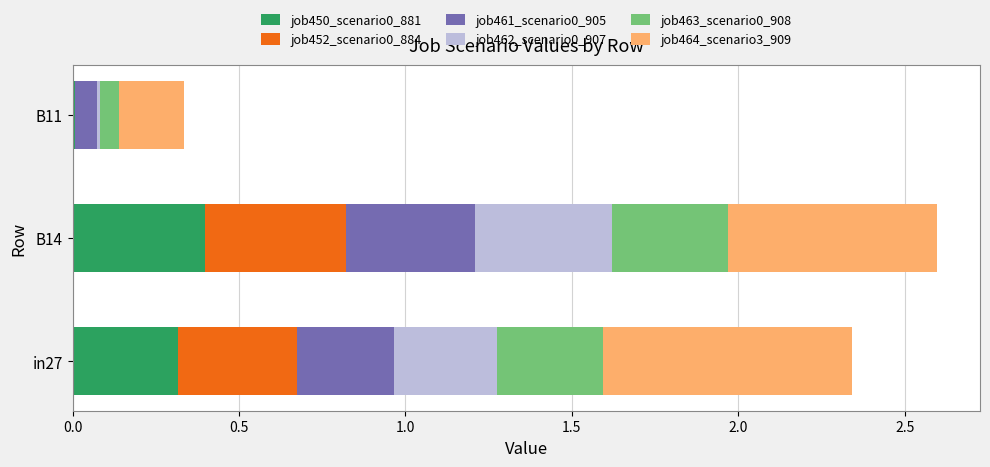

The job450_scenario0_881 series shows 0.3 at in27. True or false?

True